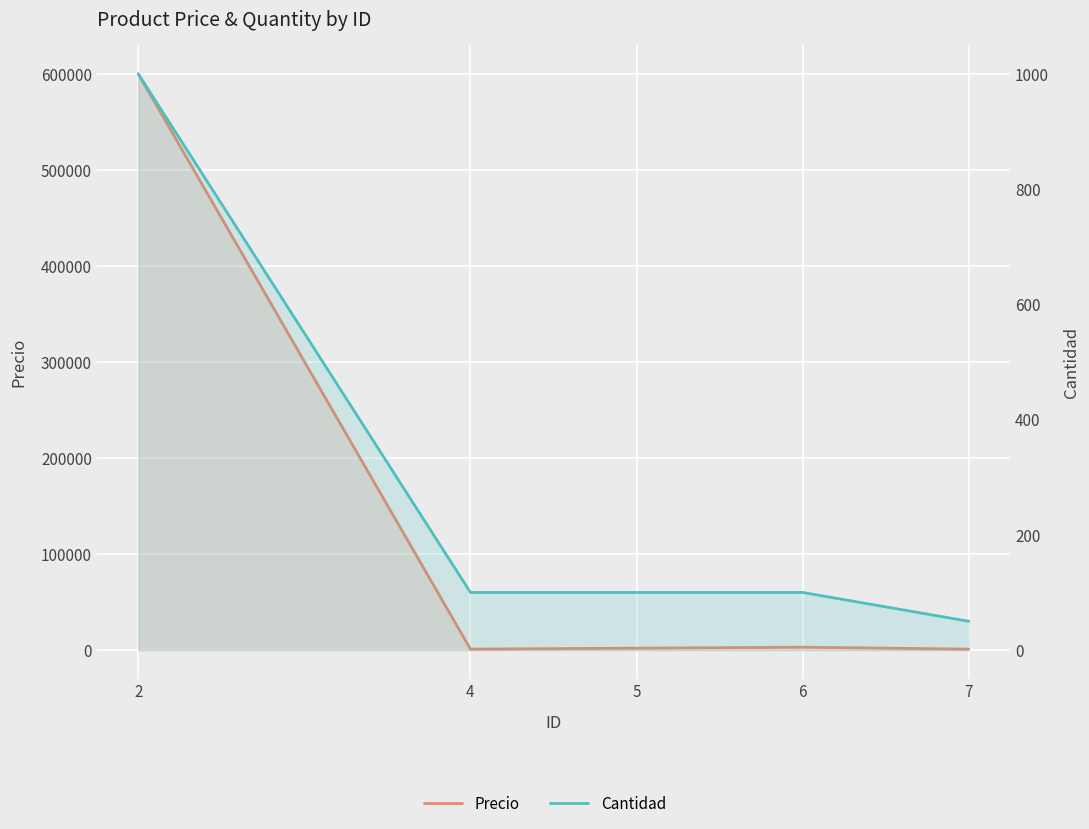

True or false: Precio has a value of 1000 at 4.

True